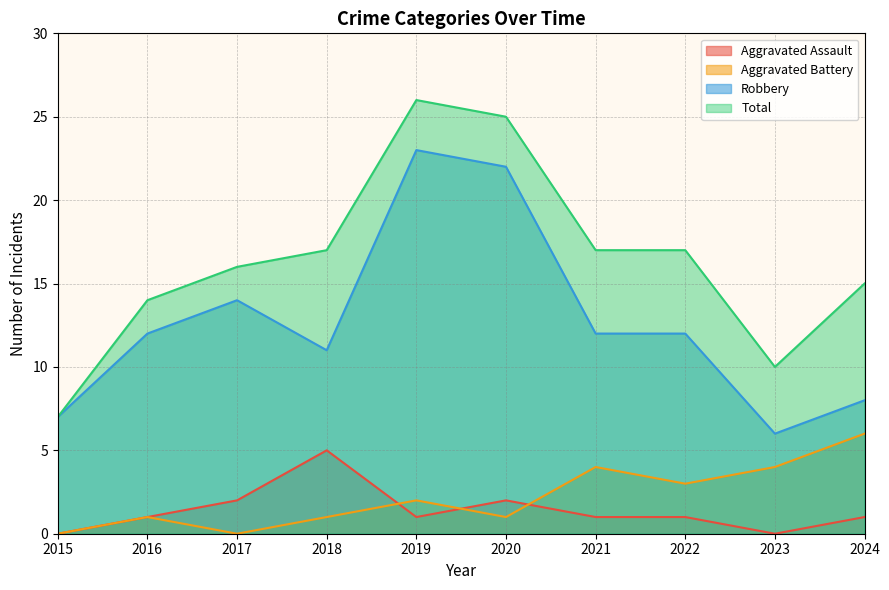

Does the chart display data point markers on the line(s)?

No